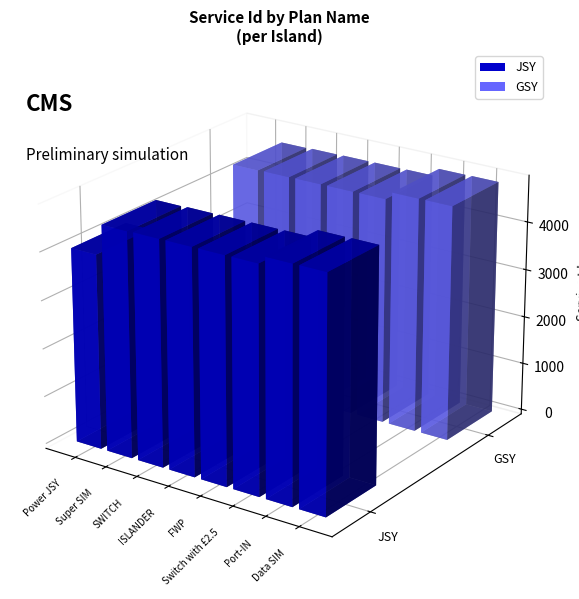

What is the value of the JSY bar at the 4th from the left?

4691